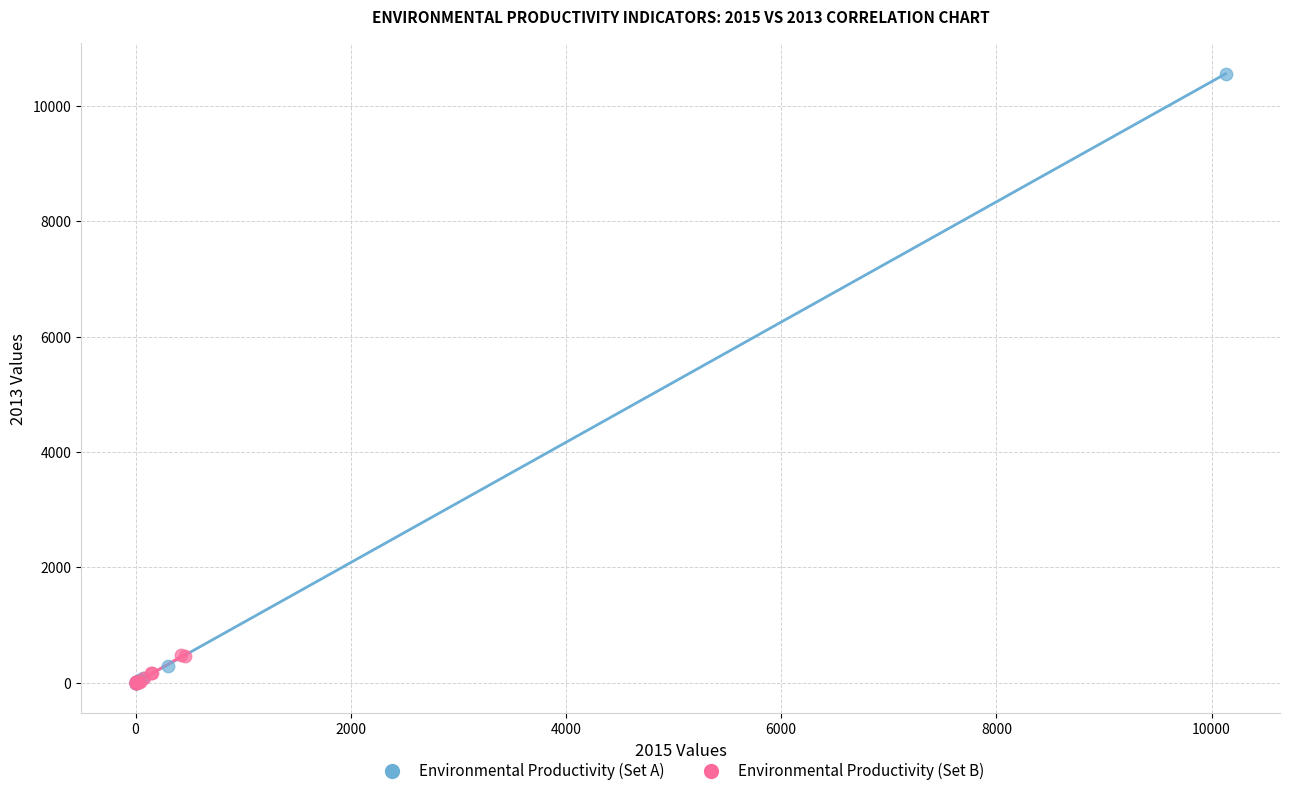

Which series has the largest Y range (max minus min)?

Environmental Productivity (Set A)